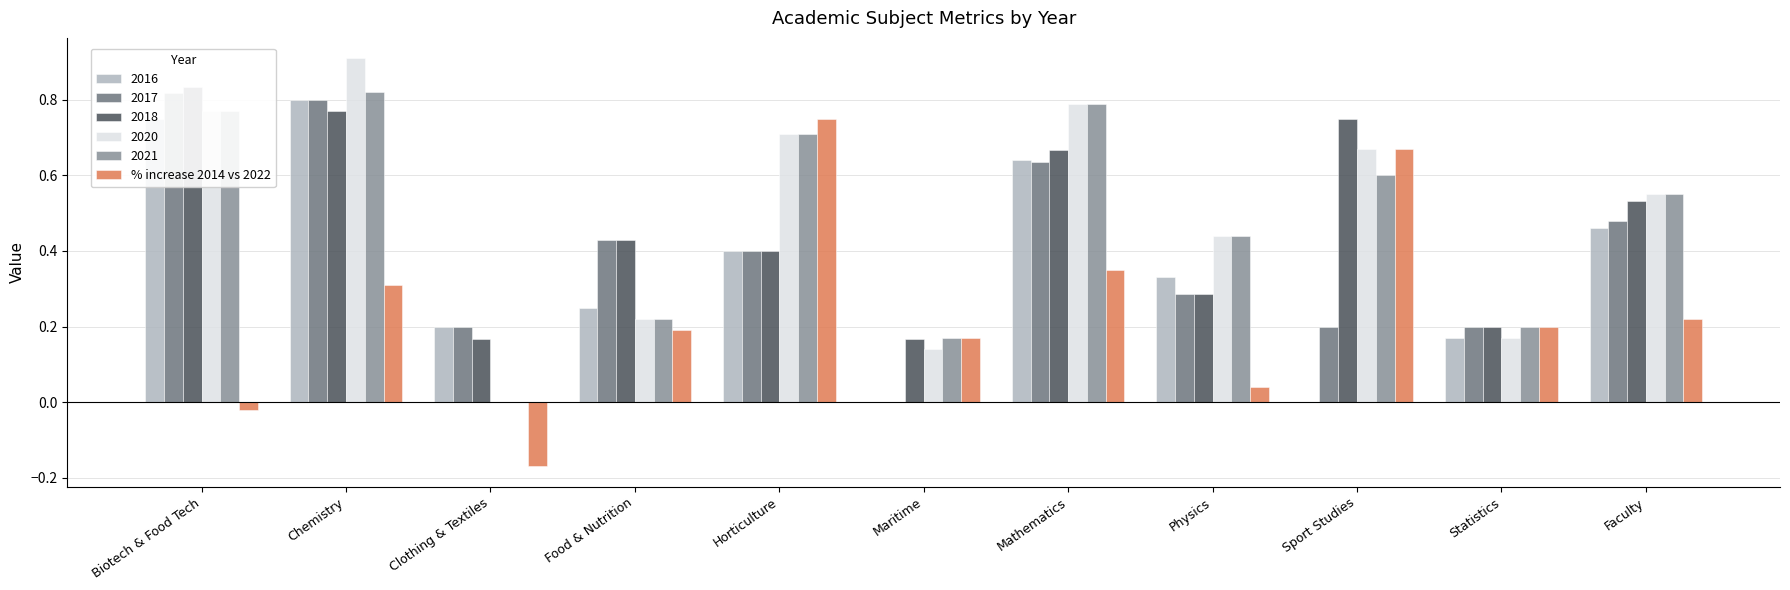

What is the label of the 7th bar from the right?

Horticulture